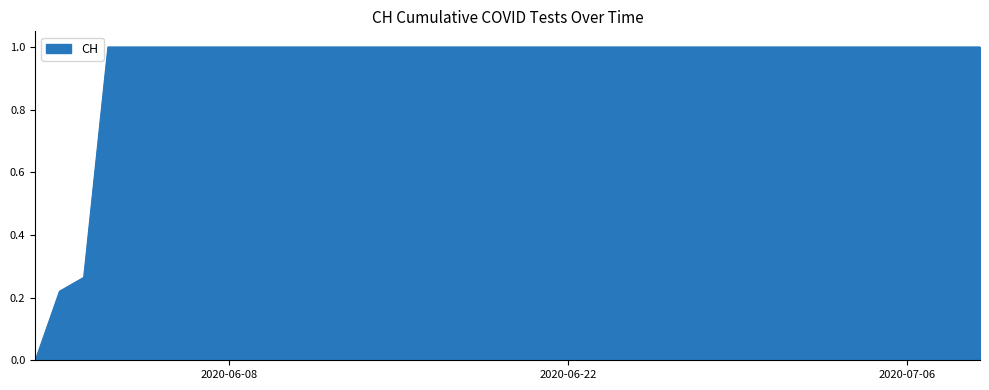

What is the maximum value shown in the chart?

1.0